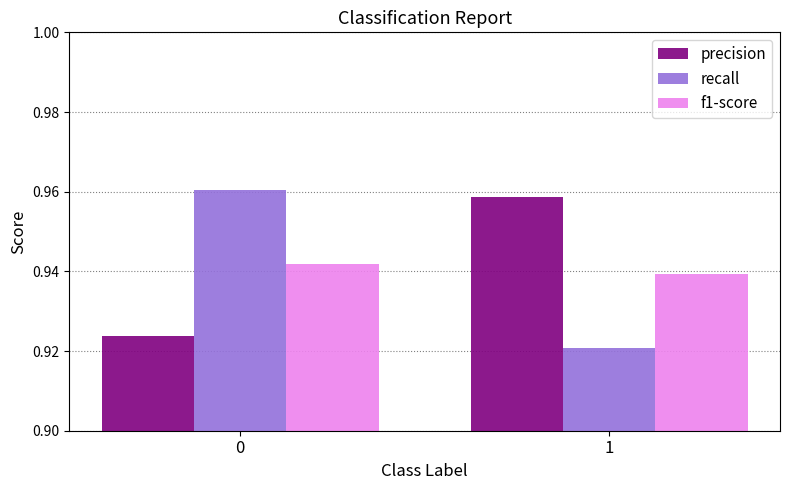

The precision series shows 1.5 at 0. True or false?

False